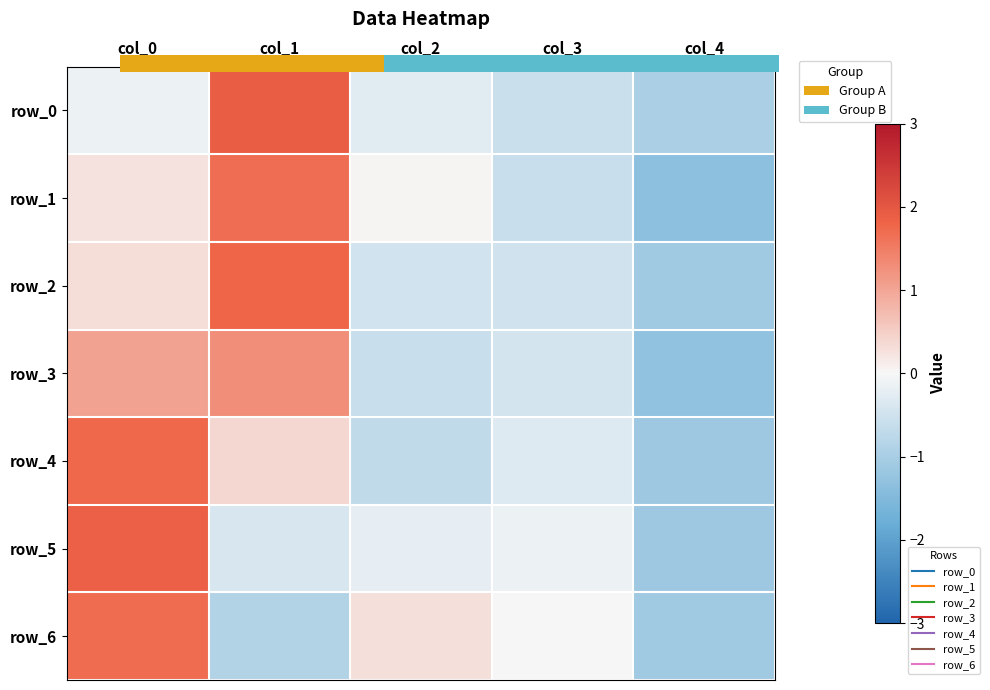

Reading left to right, transcribe all the data shown in this chart.

row_0: -0.1	1.9	-0.3	-0.6	-1.0
row_1: 0.2	1.7	0.0	-0.6	-1.3
row_2: 0.3	1.8	-0.5	-0.5	-1.1
row_3: 1.1	1.3	-0.6	-0.5	-1.3
row_4: 1.7	0.4	-0.7	-0.3	-1.1
row_5: 1.9	-0.4	-0.2	-0.1	-1.1
row_6: 1.7	-0.9	0.3	-0.0	-1.1